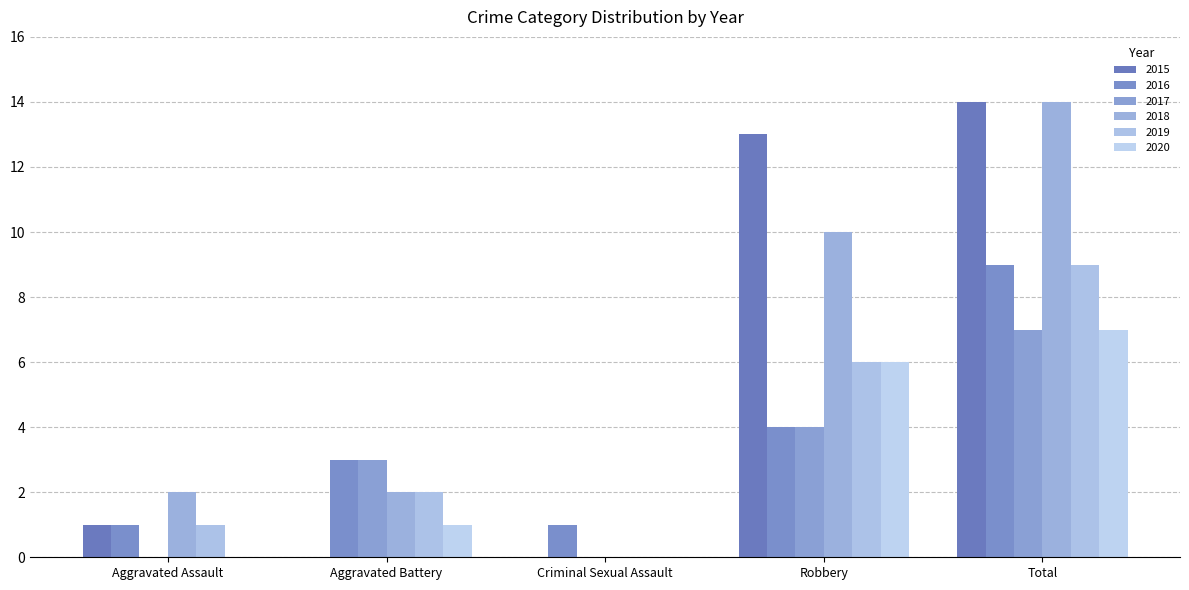

How many categories are shown in the chart?

5